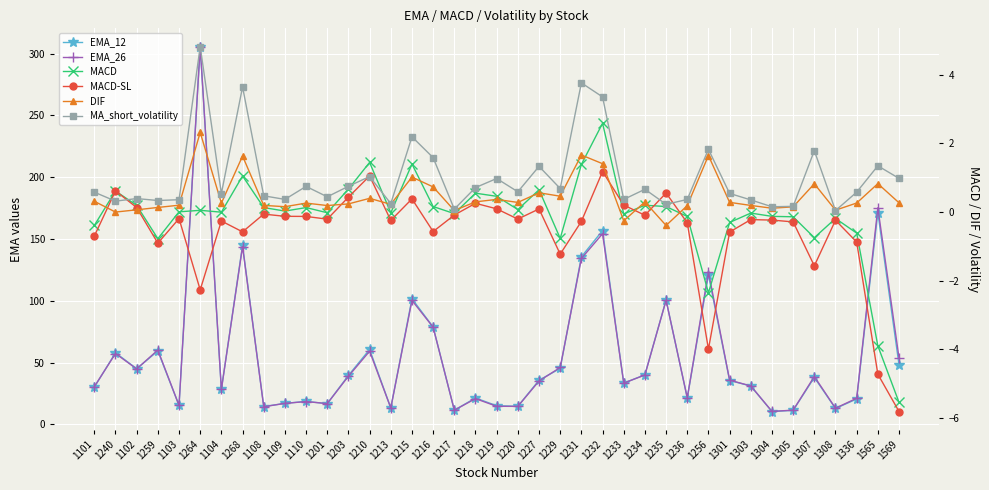

How many interior local peaks does the EMA_26 series have?

13